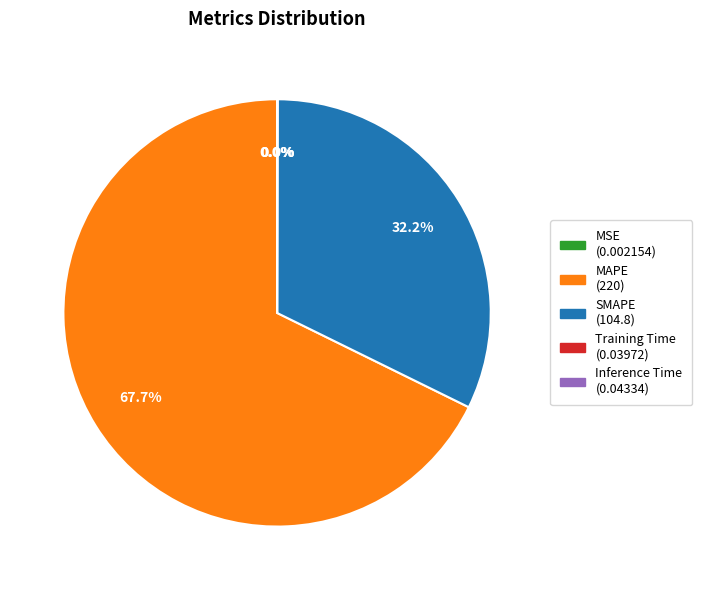

What is the majority slice?

MAPE